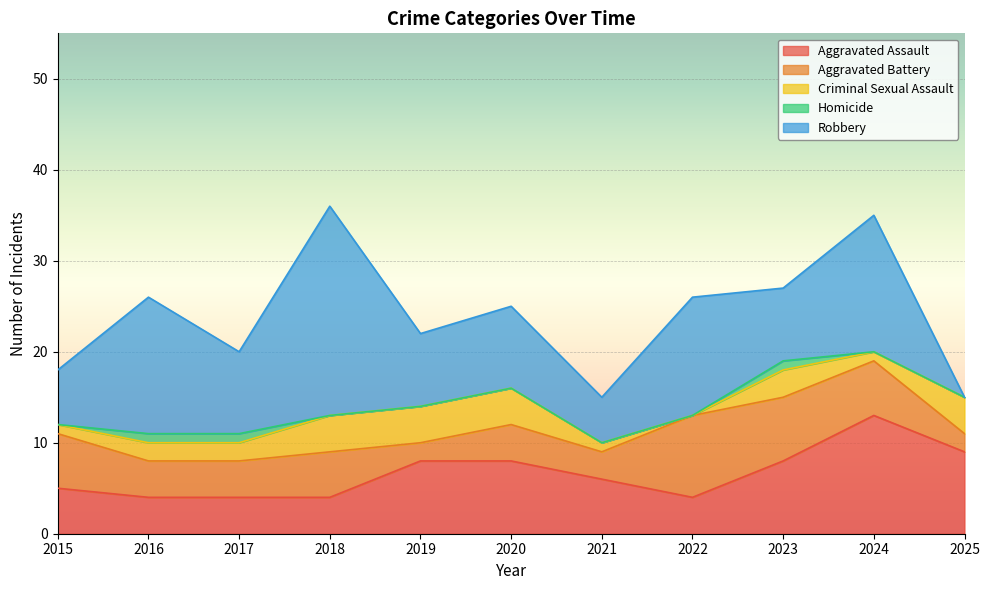

List the series in order of their peak value, lowest first.

Homicide, Criminal Sexual Assault, Aggravated Battery, Aggravated Assault, Robbery